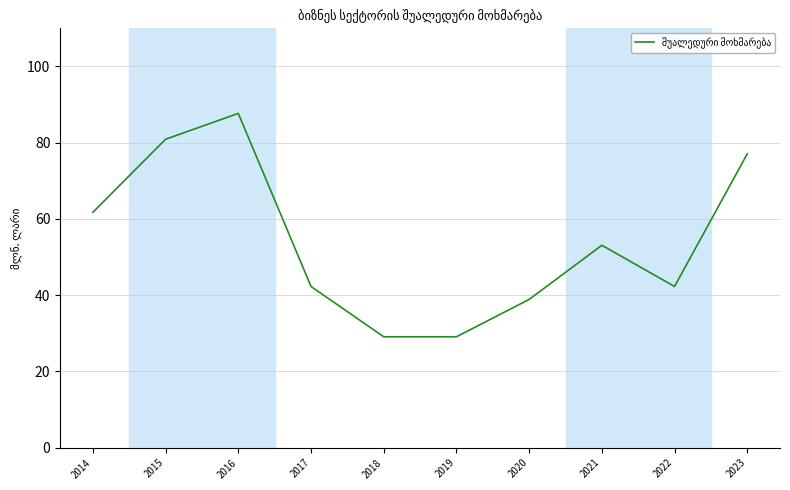

The value at 2014 is 102.7. True or false?

False